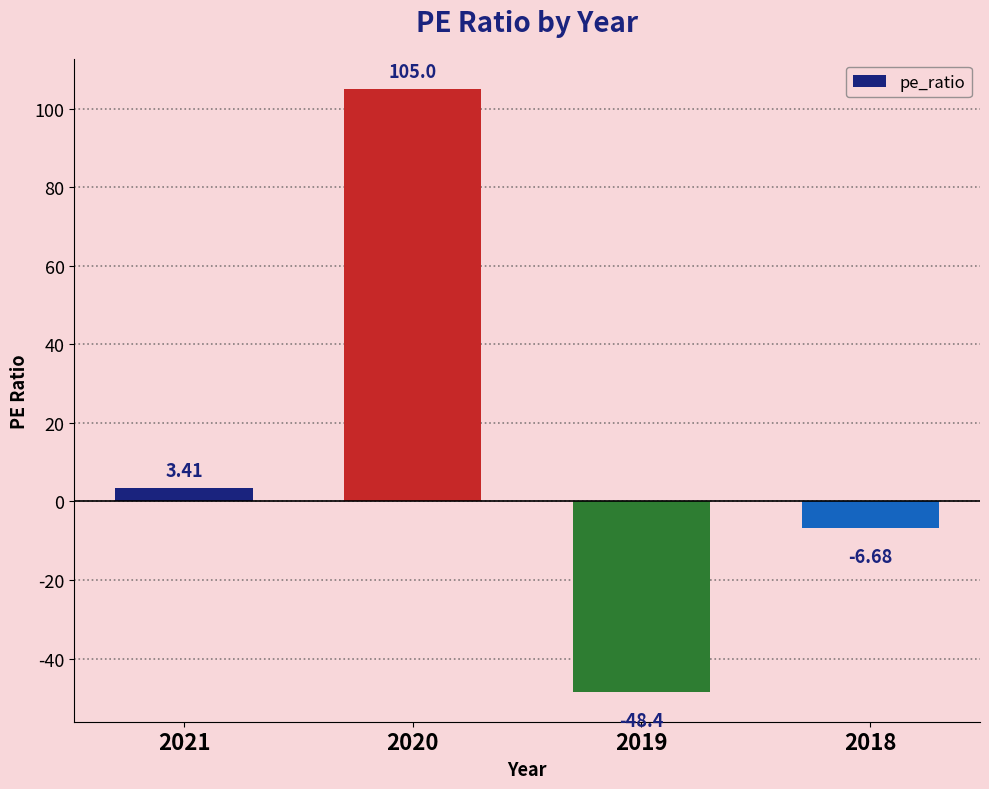

The value at 2020 is 25.0. True or false?

False